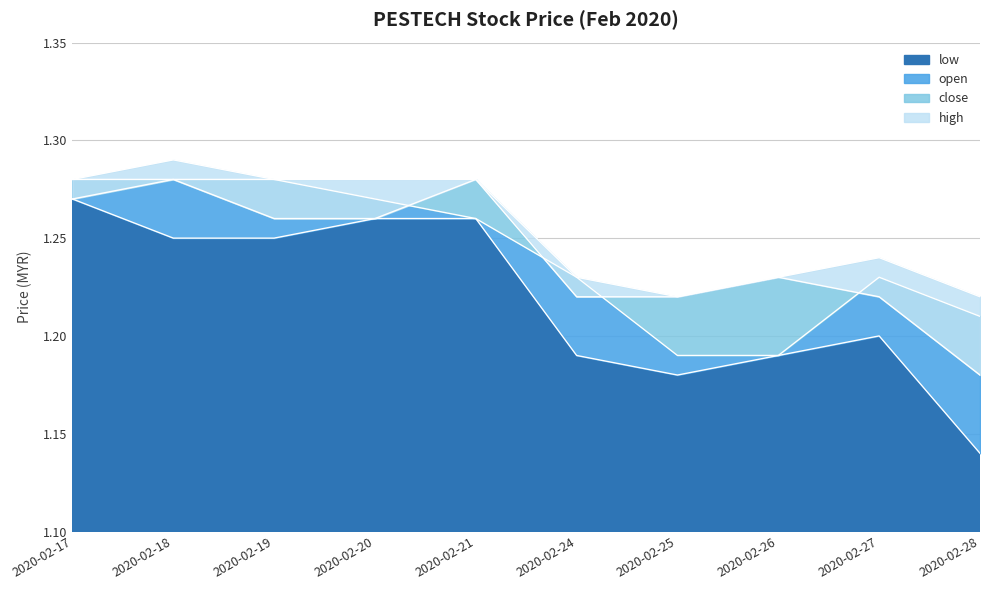

Rank the series by their maximum value, from highest to lowest.

high, open, close, low